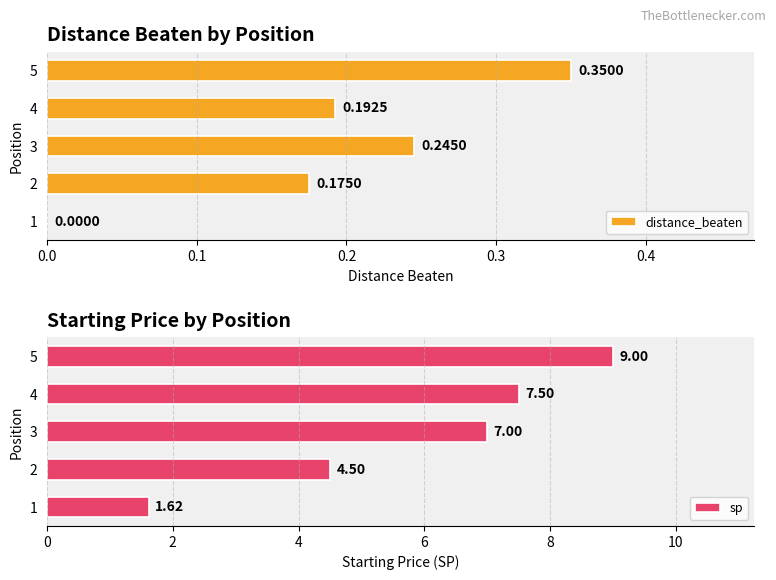

What are all the series names shown in the legend?

distance_beaten, sp